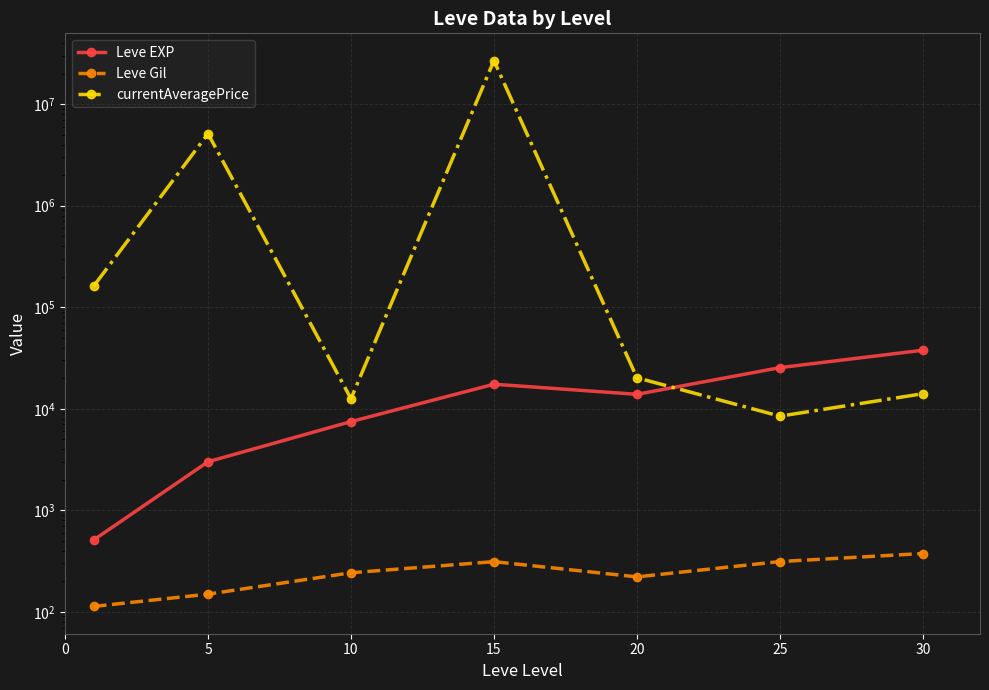

Reading left to right, what are all the values shown in this chart?

Leve EXP: 510.2	3008.3	7475.0	17445.0	13876.7	25410.0	37715.0
Leve Gil: 113.0	149.3	242.5	312.0	220.8	312.7	375.2
currentAveragePrice: 161345.3	5121621.3	12570.2	26843829.5	20208.3	8452.2	14064.8